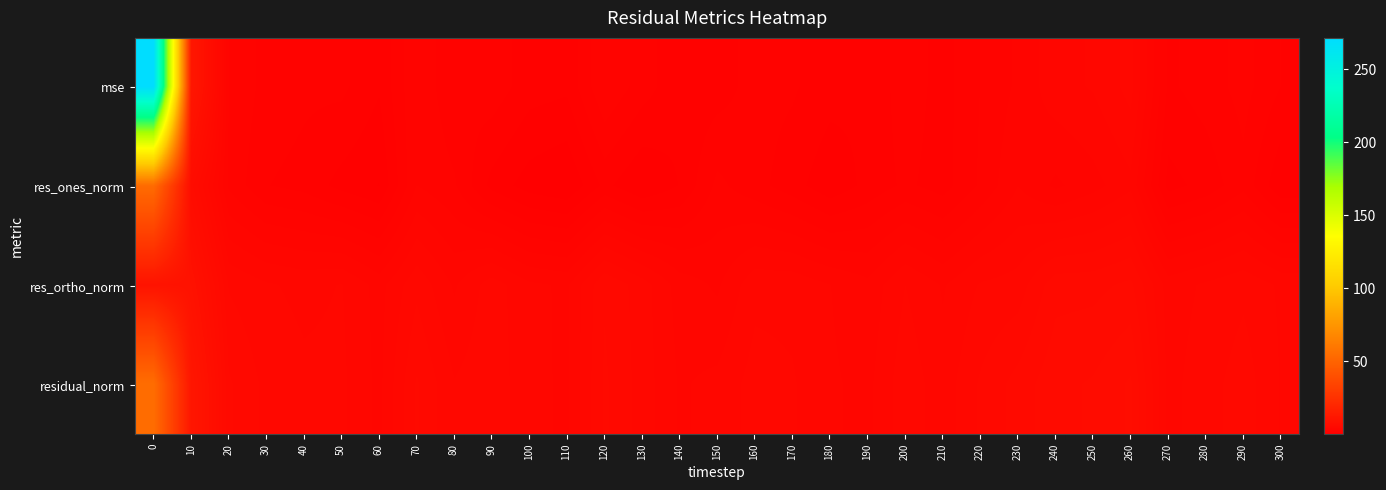

Rank the series by their average value, from highest to lowest.

mse, residual_norm, res_ortho_norm, res_ones_norm